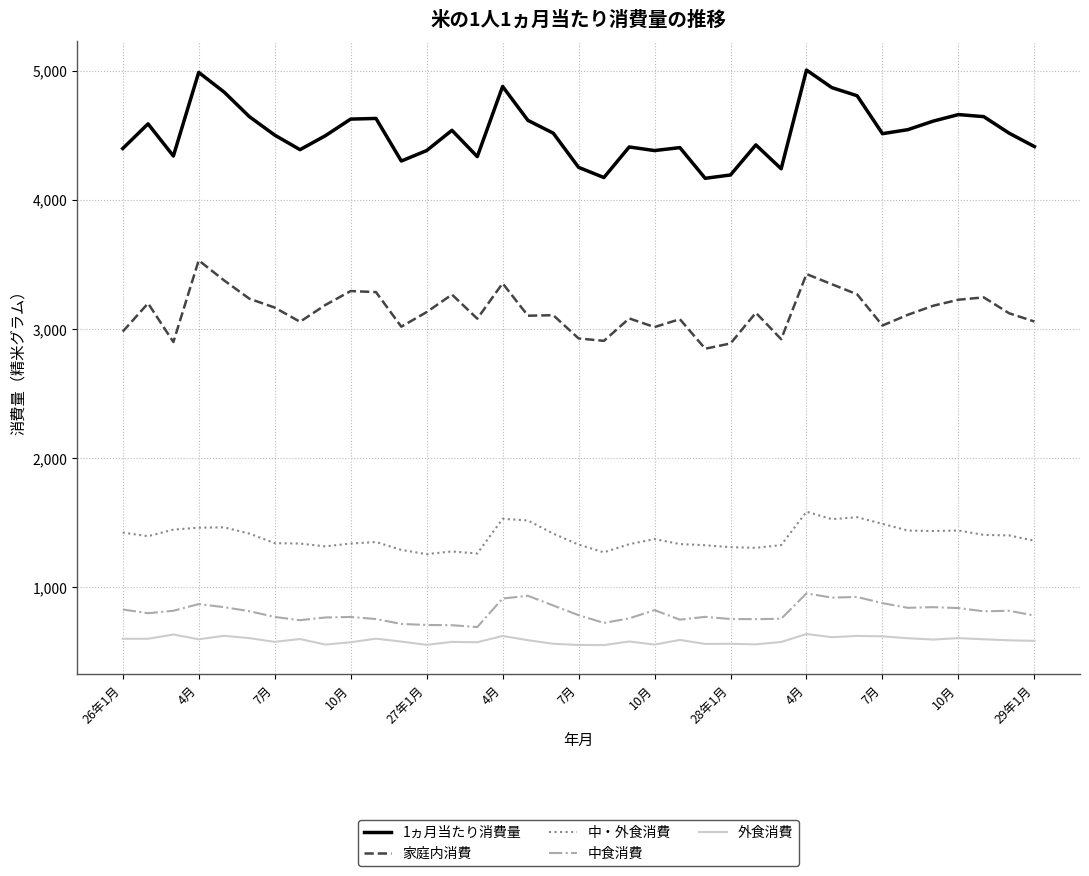

Which series has the largest total across all categories?

1ヵ月当たり消費量